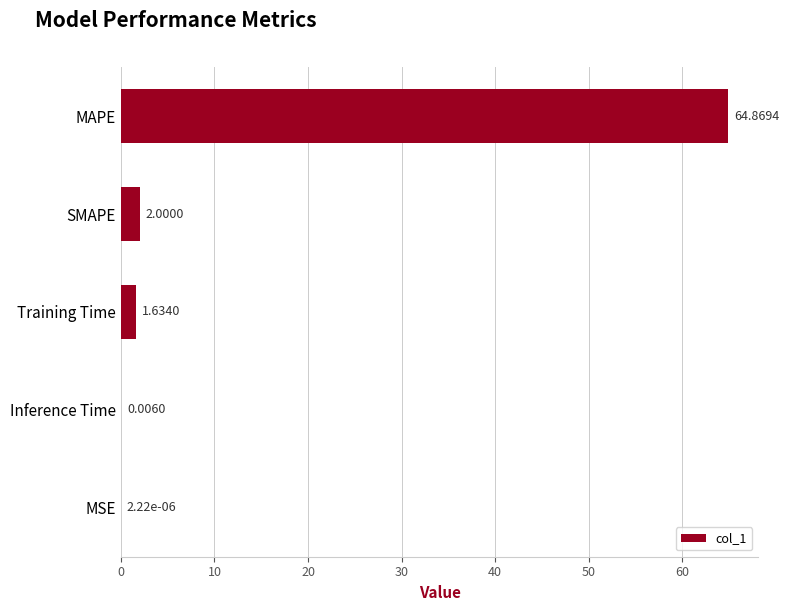

Which has a higher value, Inference Time or MSE?

Inference Time